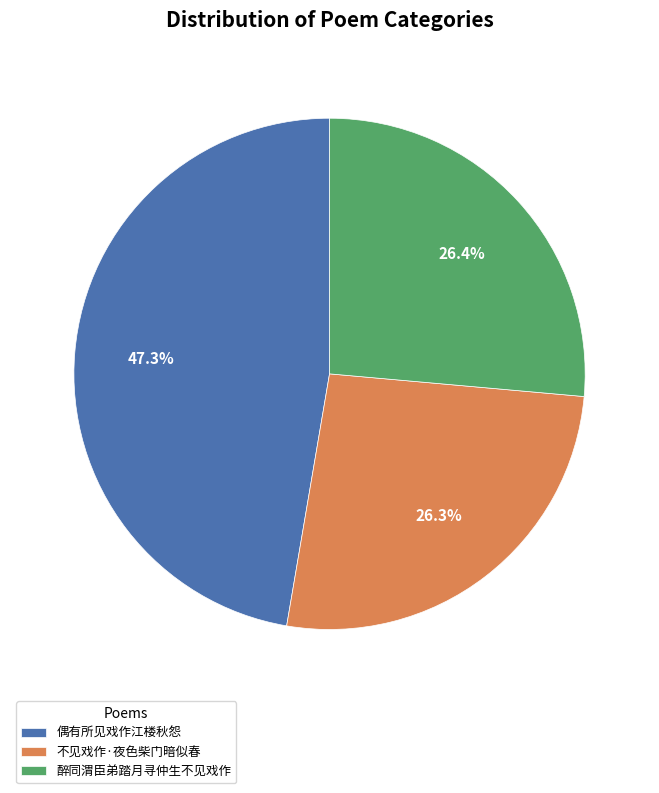

To the nearest percent, what is the difference between the 醉同渭臣弟踏月寻仲生不见戏作 and 偶有所见戏作江楼秋怨 slice percentages?

21%